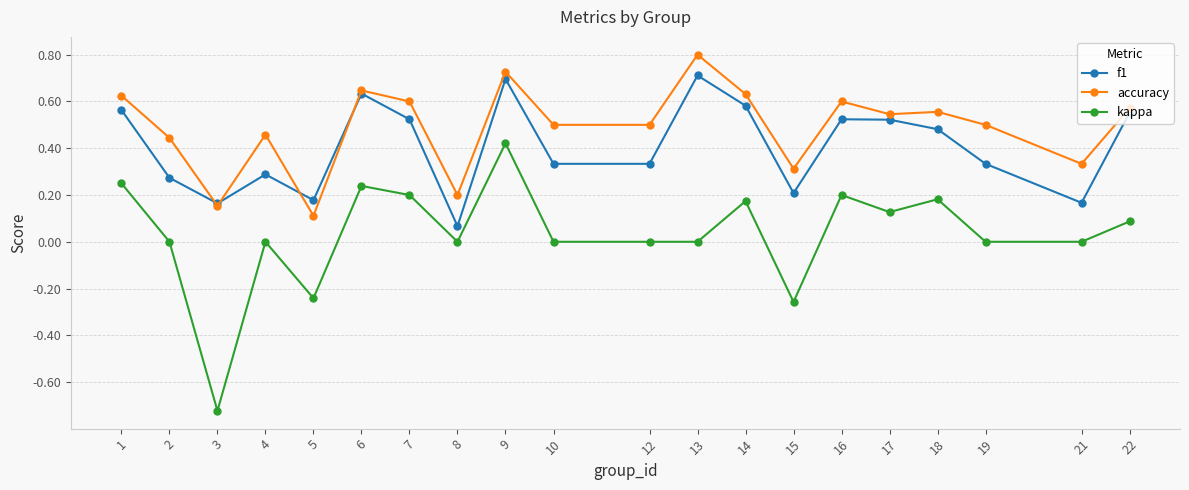

Which series has the largest total across all categories?

accuracy